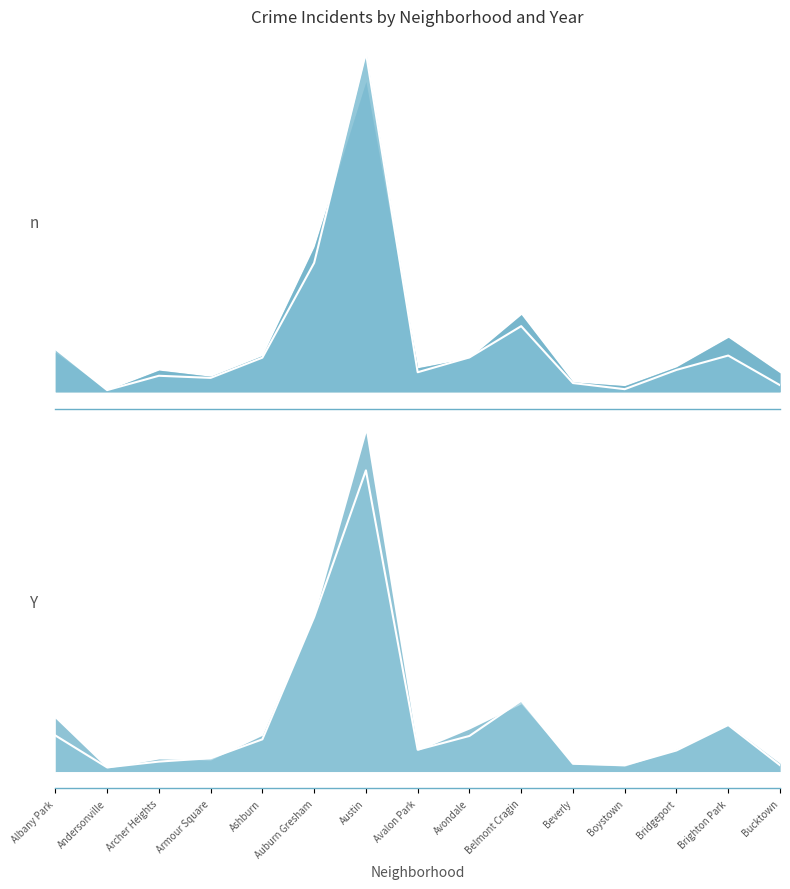

What is the value of the 2018 point at the 8th from the left?

87